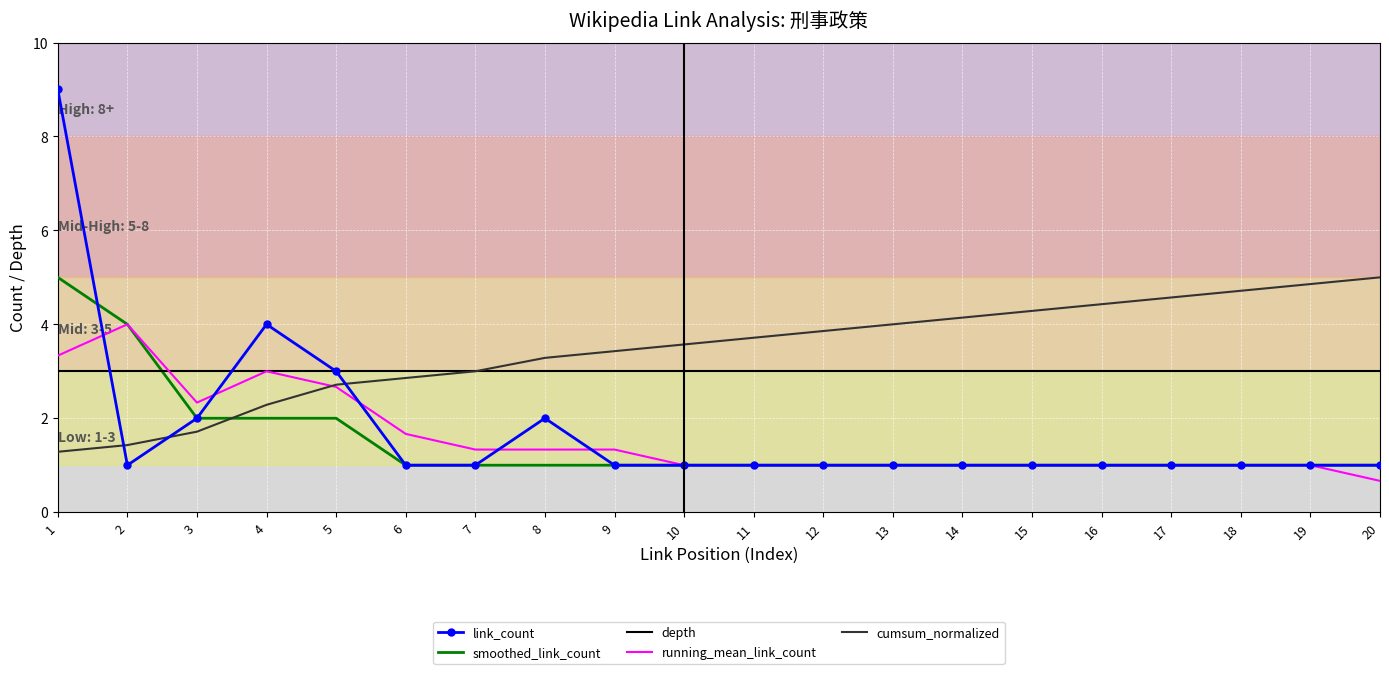

Which series ends up on top after the final intersection of link_count and cumsum_normalized?

cumsum_normalized